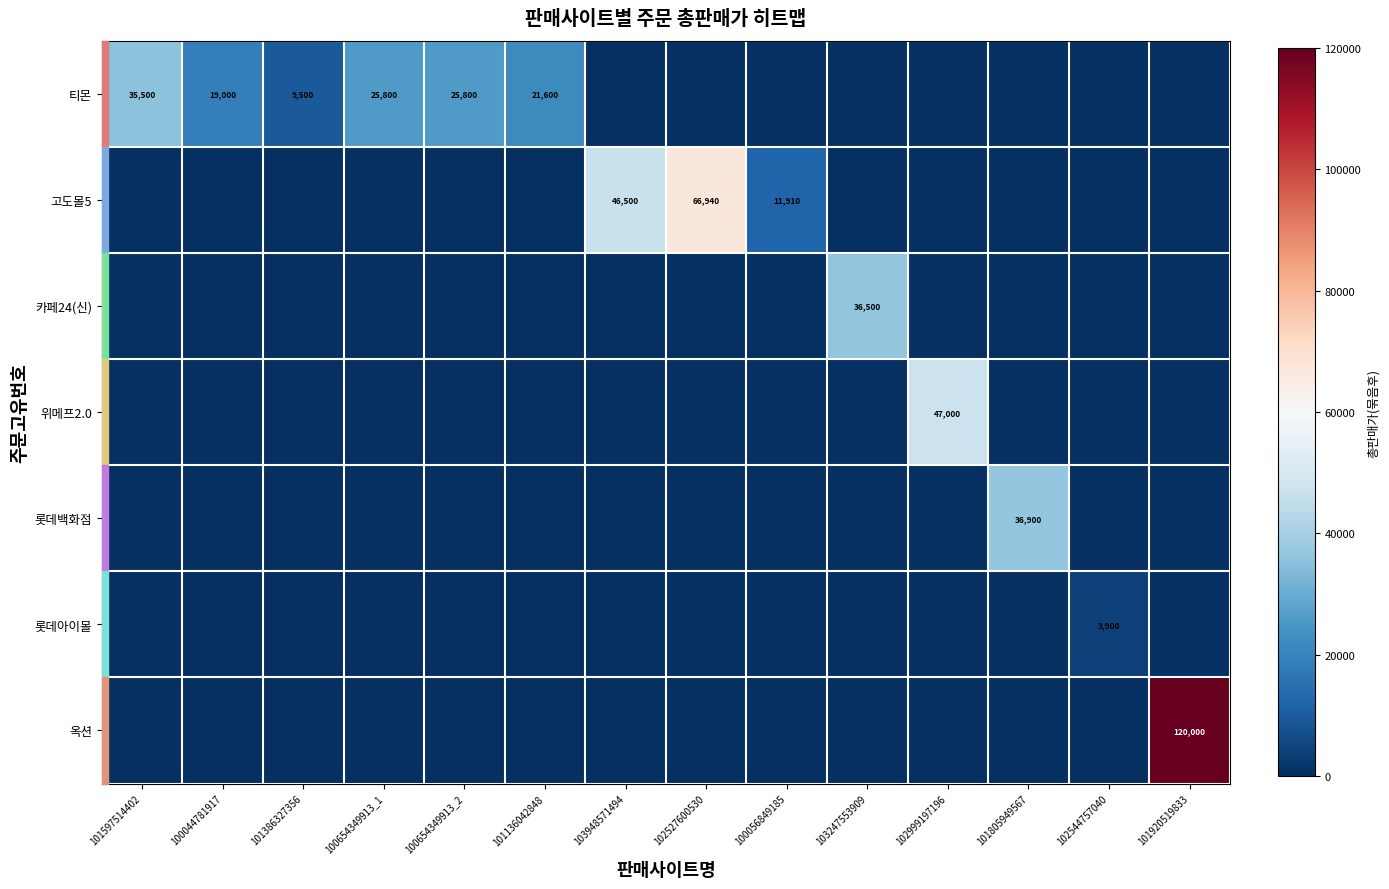

Rank the categories by 위메프2.0 value from lowest to highest.

101597514402, 100044781917, 101386327356, 100654349913_1, 100654349913_2, 101136042848, 103948571494, 102527600530, 100056849185, 103247553909, 101805949567, 102544757040, 101920519833, 102999197196